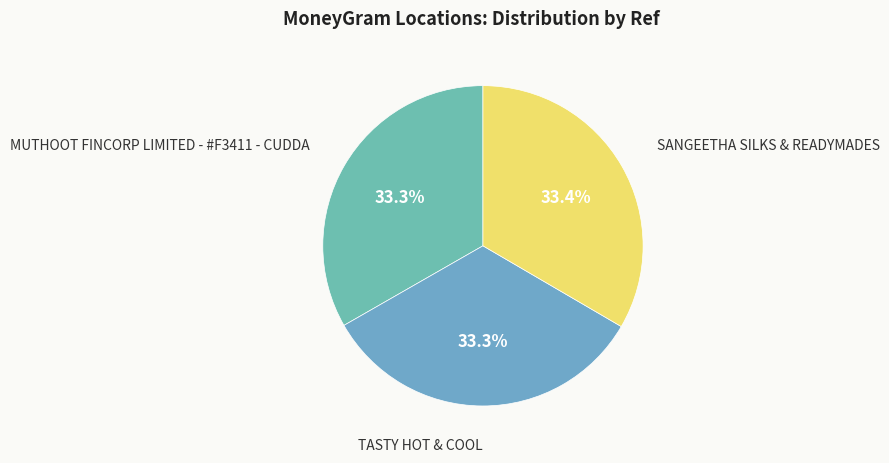

Does any single category account for the majority?

No